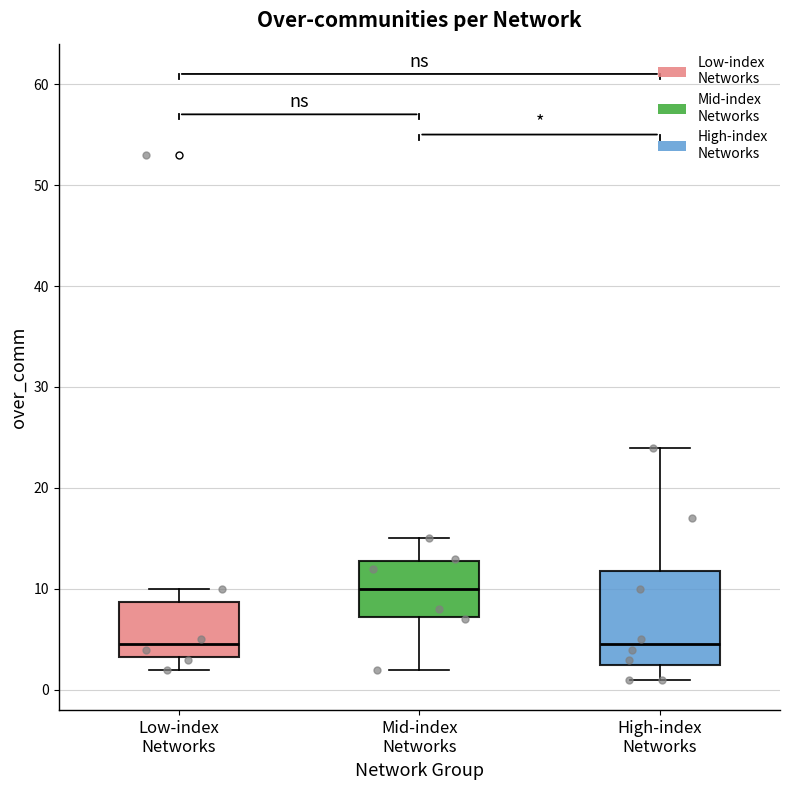

Which box is the tallest, from its lower edge to its upper edge?

High-index Networks